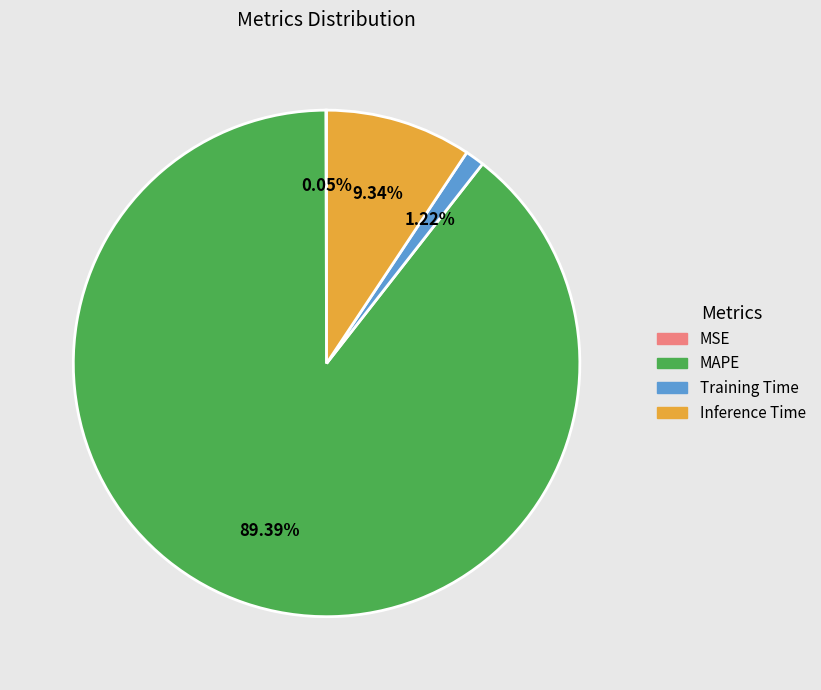

The MAPE slice represents 89% of the pie. True or false?

True